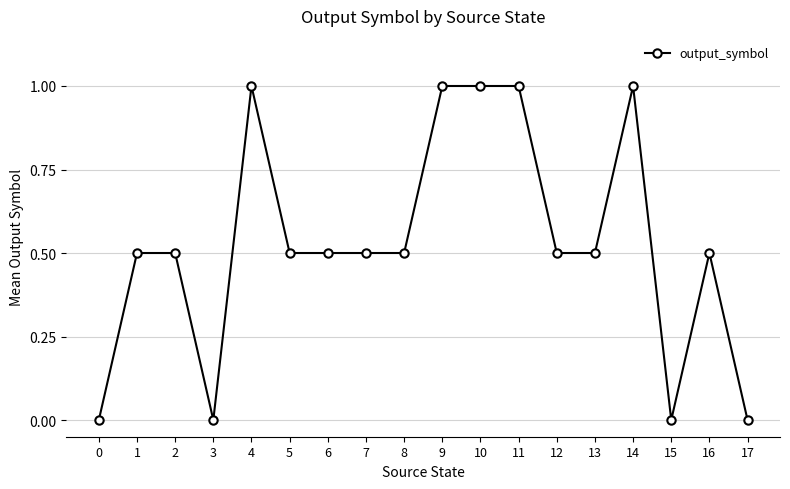

Is it true that the value at 2 is 0.5?

True